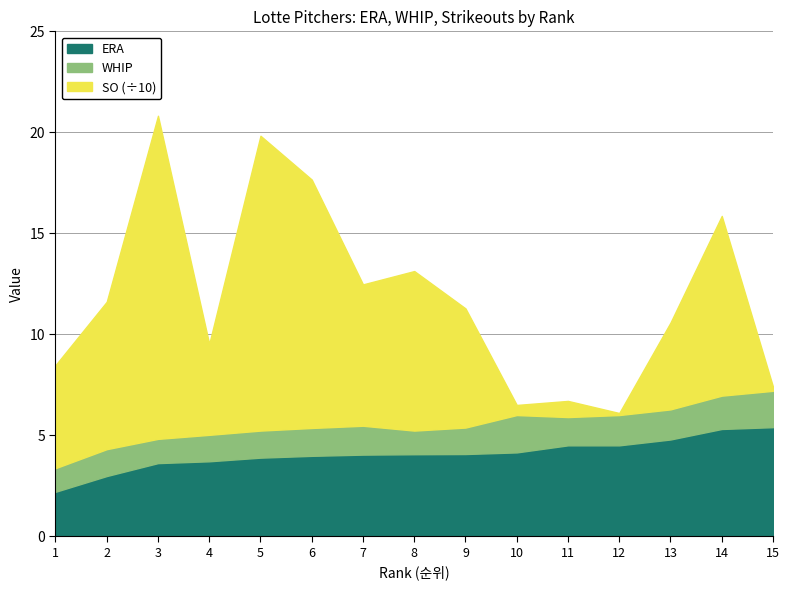

Which category has the lowest value in the WHIP series?

1